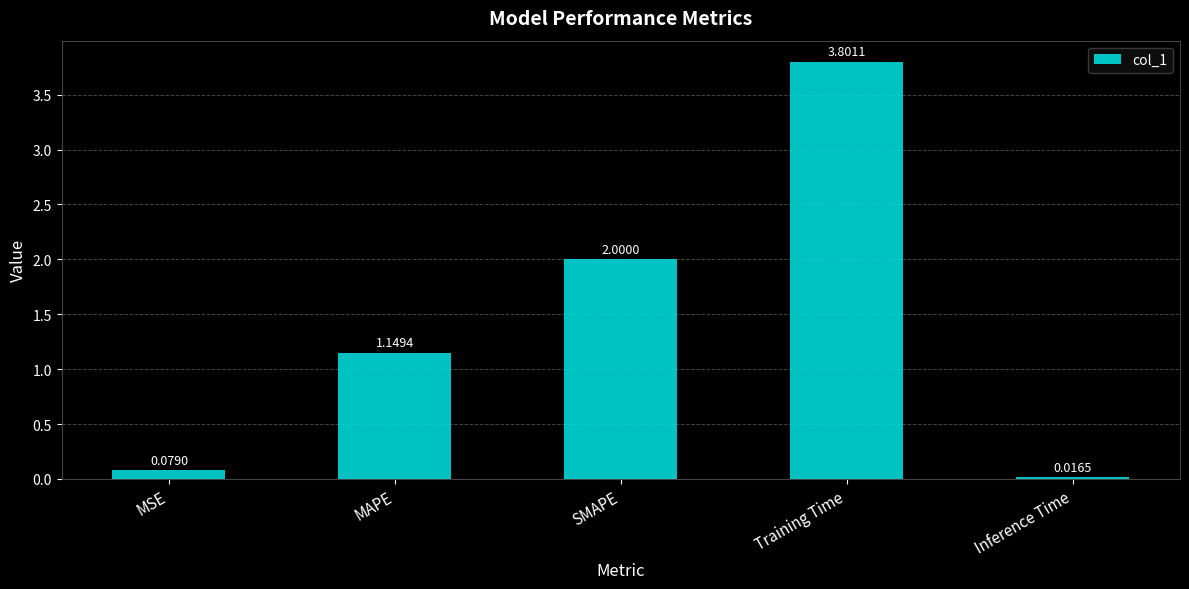

List the labels in order of value, largest first.

Training Time, SMAPE, MAPE, MSE, Inference Time